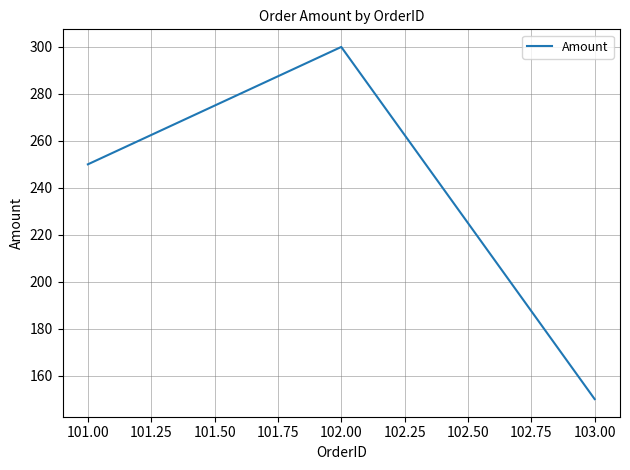

How many values are below 250?

1